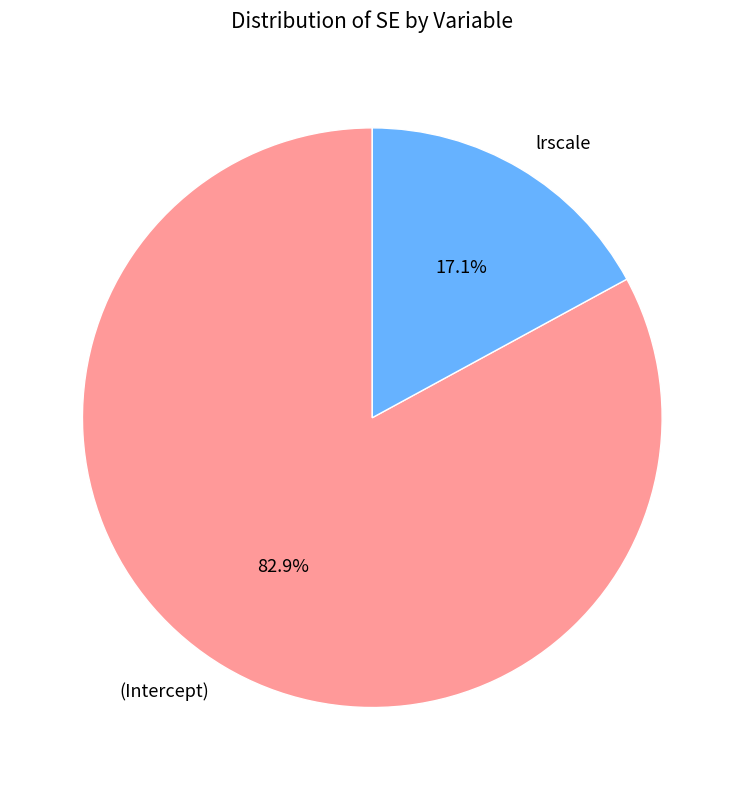

What percentage do (Intercept) and lrscale together represent?

100.0%